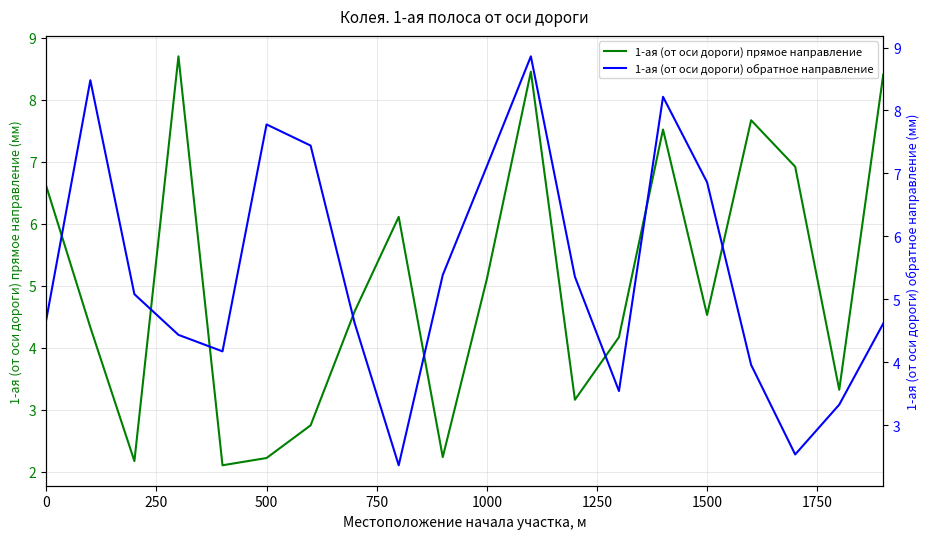

What is the minimum value for 1-ая (от оси дороги) прямое направление?

2.1